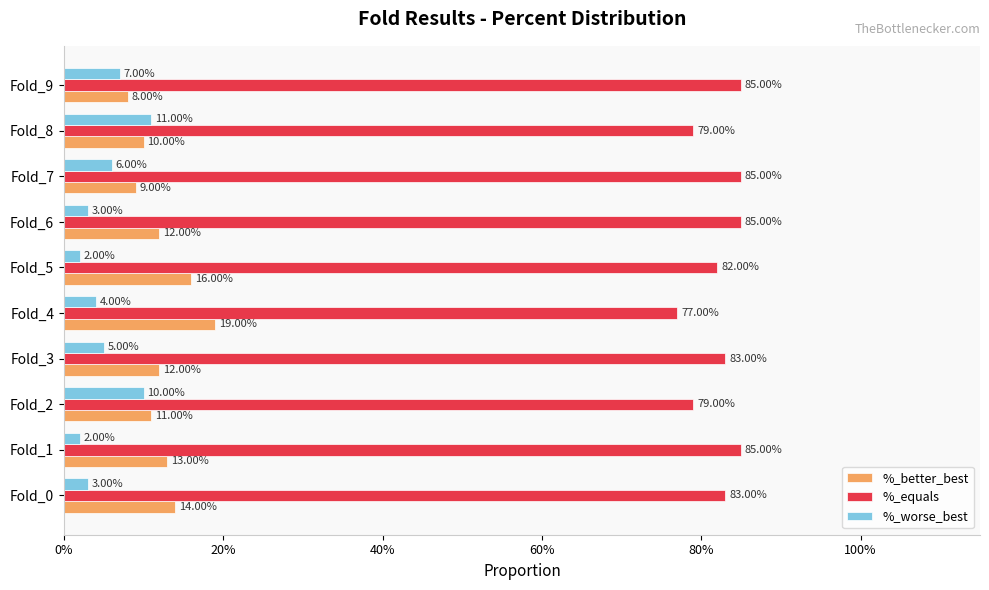

What are all the series names shown in the legend?

%_better_best, %_equals, %_worse_best